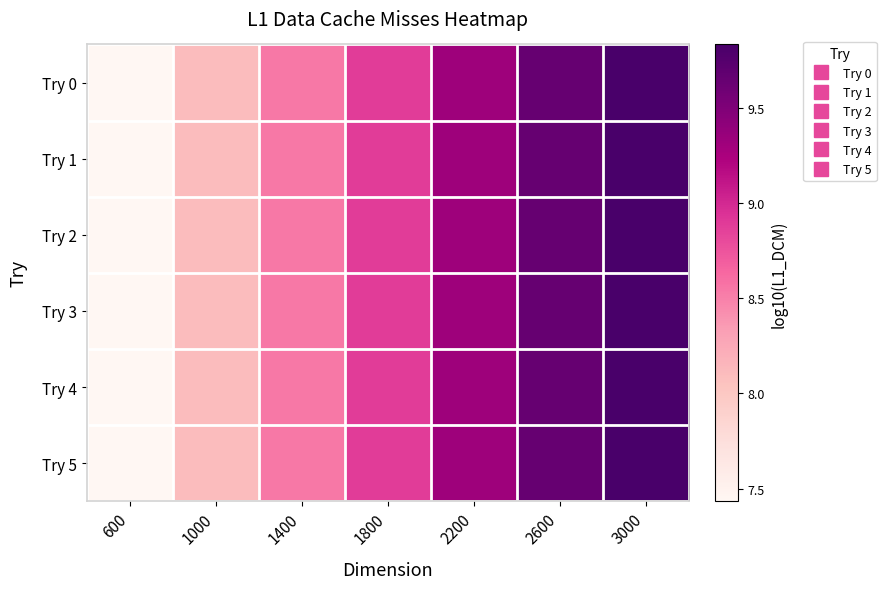

Which series has the largest range (max minus min)?

Try 0